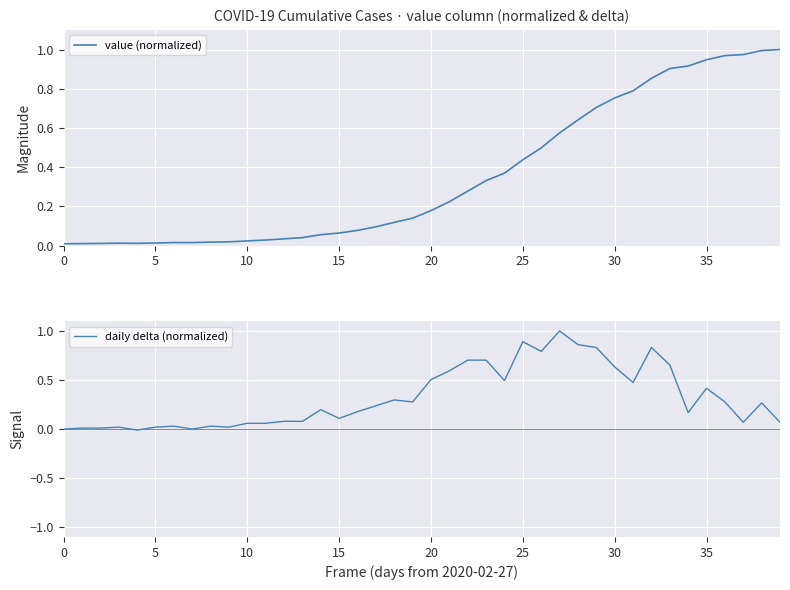

What is the maximum value shown in the chart?

1.0